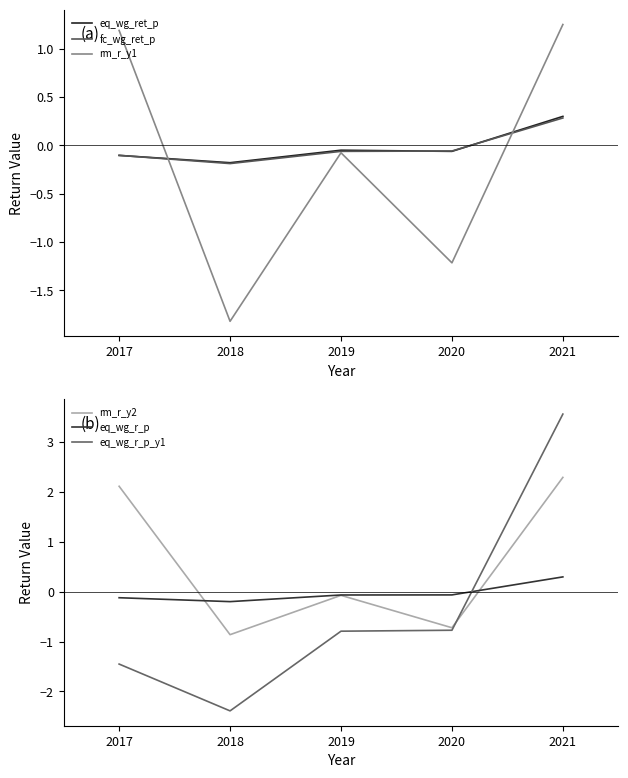

At which label does fc_wg_ret_p reach its peak?

2021